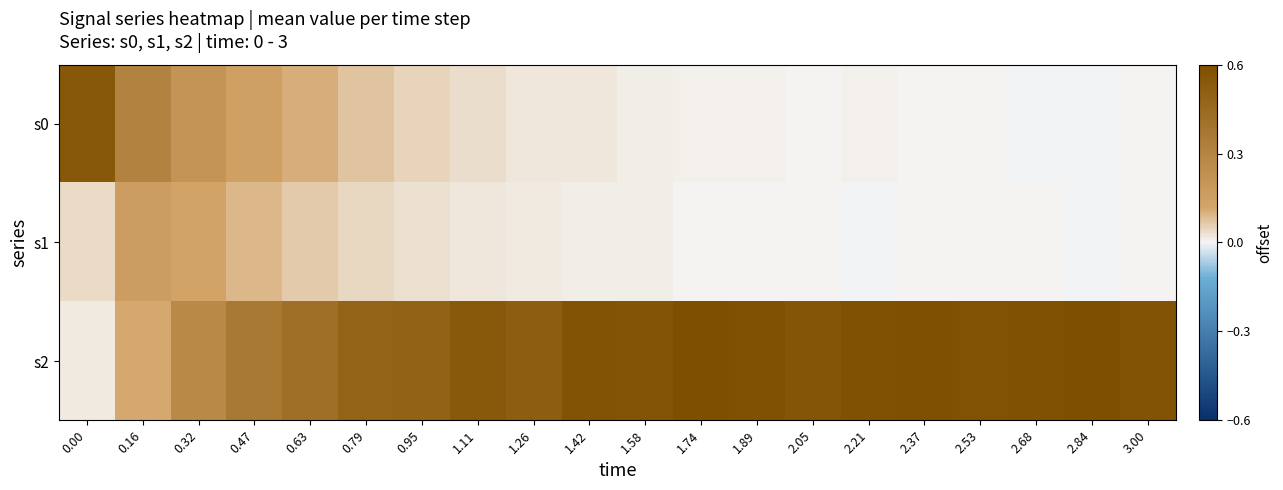

Rank the series by their maximum value, from highest to lowest.

s2, s0, s1